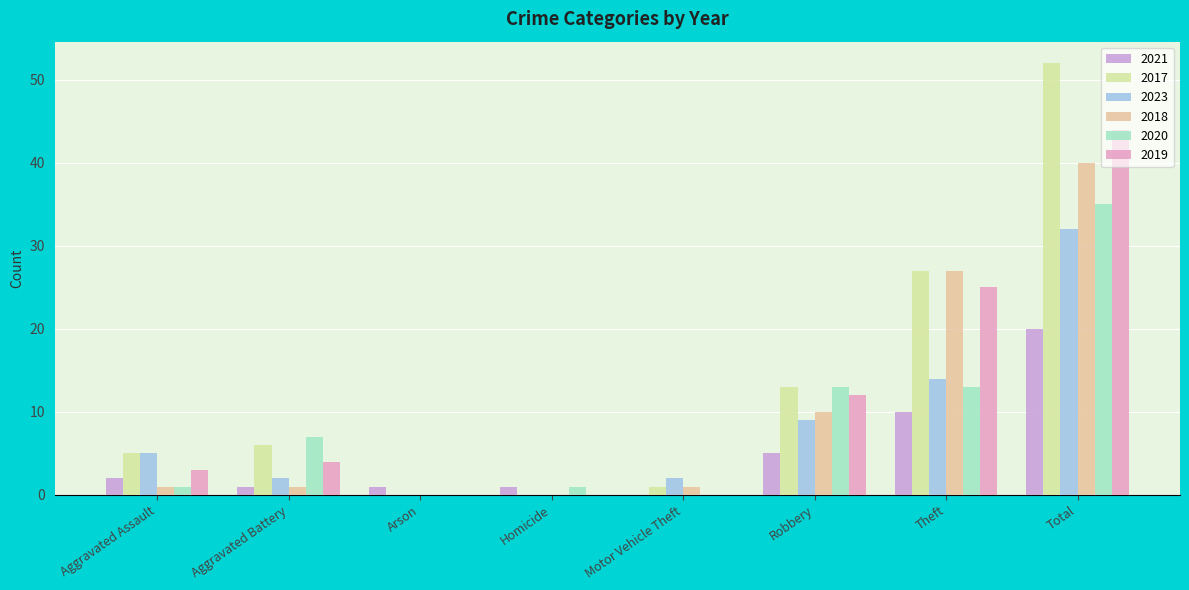

Reading left to right, list all the values displayed in this chart.

2021: Aggravated Assault=2	Aggravated Battery=1	Arson=1	Homicide=1	Motor Vehicle Theft=0	Robbery=5	Theft=10	Total=20
2017: Aggravated Assault=5	Aggravated Battery=6	Arson=0	Homicide=0	Motor Vehicle Theft=1	Robbery=13	Theft=27	Total=52
2023: Aggravated Assault=5	Aggravated Battery=2	Arson=0	Homicide=0	Motor Vehicle Theft=2	Robbery=9	Theft=14	Total=32
2018: Aggravated Assault=1	Aggravated Battery=1	Arson=0	Homicide=0	Motor Vehicle Theft=1	Robbery=10	Theft=27	Total=40
2020: Aggravated Assault=1	Aggravated Battery=7	Arson=0	Homicide=1	Motor Vehicle Theft=0	Robbery=13	Theft=13	Total=35
2019: Aggravated Assault=3	Aggravated Battery=4	Arson=0	Homicide=0	Motor Vehicle Theft=0	Robbery=12	Theft=25	Total=44